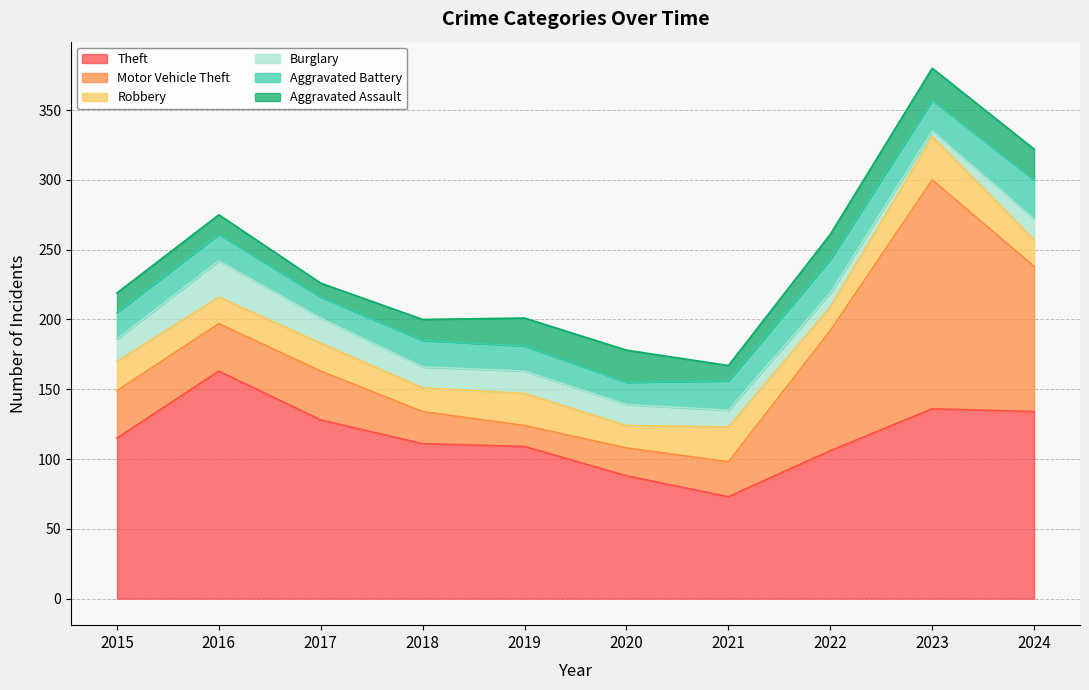

At which category does Motor Vehicle Theft reach its first local valley?

2019